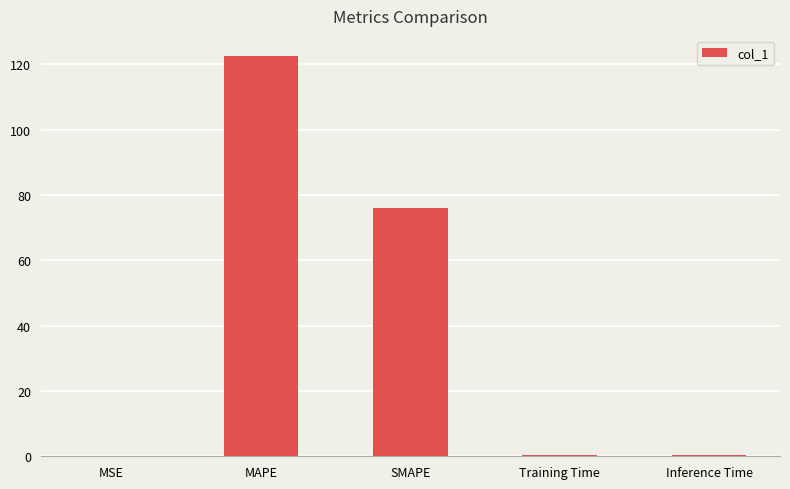

True or false: the data shows 122.5 at MAPE.

True